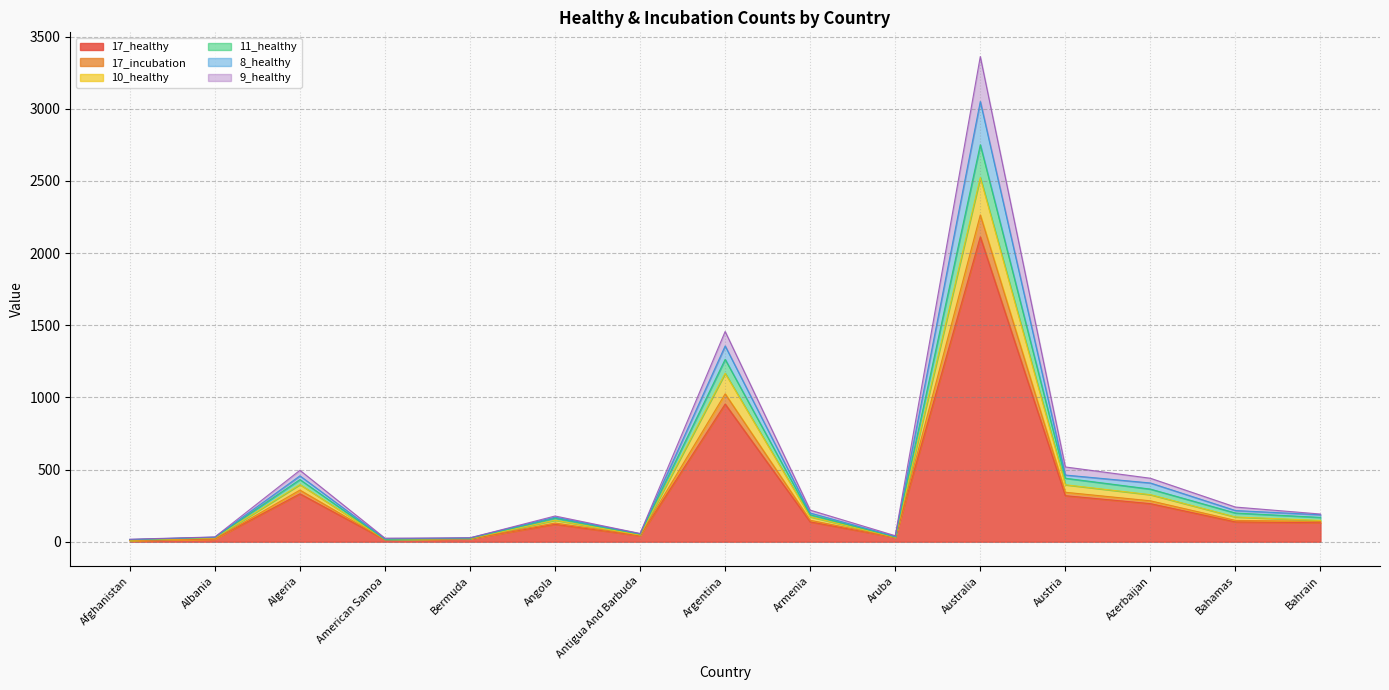

What is the difference between the highest and lowest values at American Samoa?

11.1